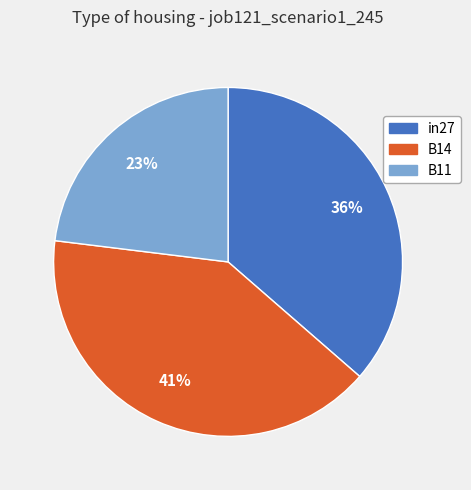

To the nearest percent, what is the average slice percentage?

33%